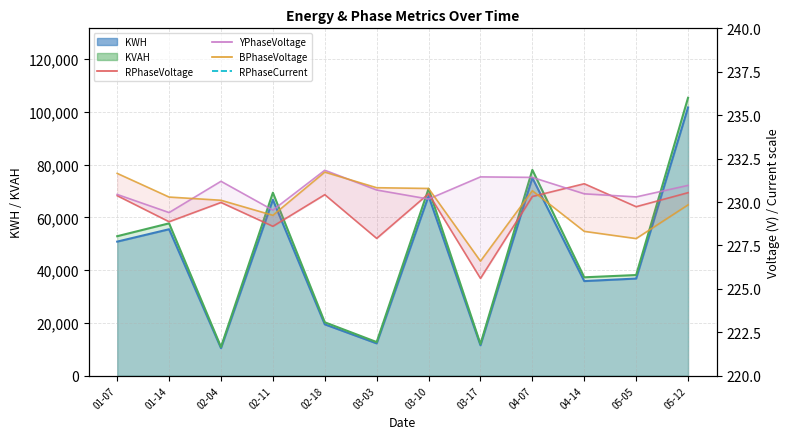

Is the value of RPhaseVoltage at 02-04 greater than the value of YPhaseVoltage at 03-10?

No